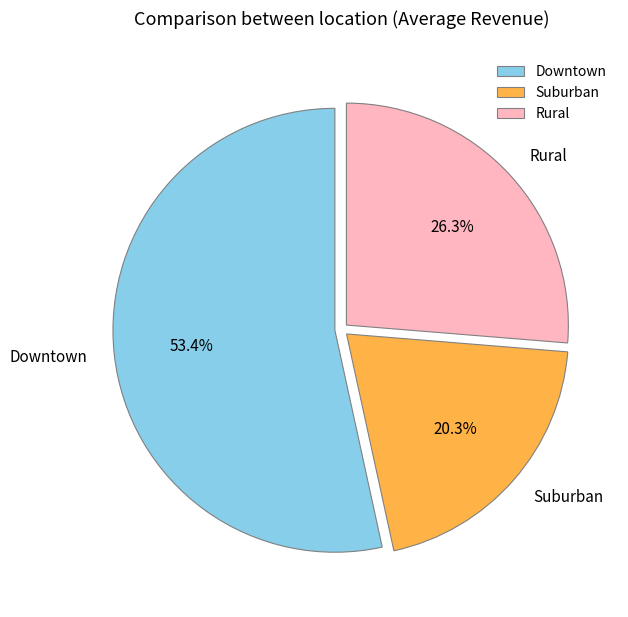

Is there any slice that represents more than half of the pie?

Yes